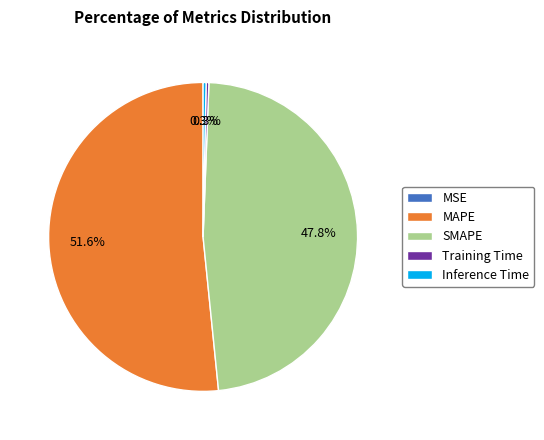

Which slice represents more than half of the pie?

MAPE